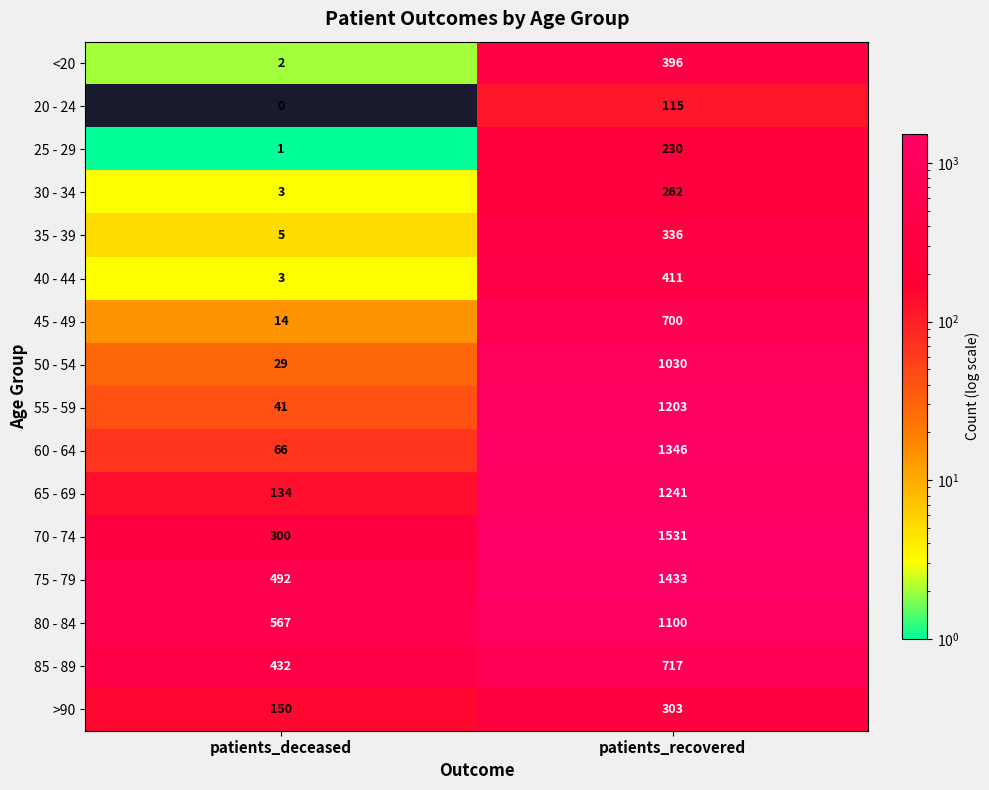

What is the difference between the highest and lowest values at patients_recovered?

1416